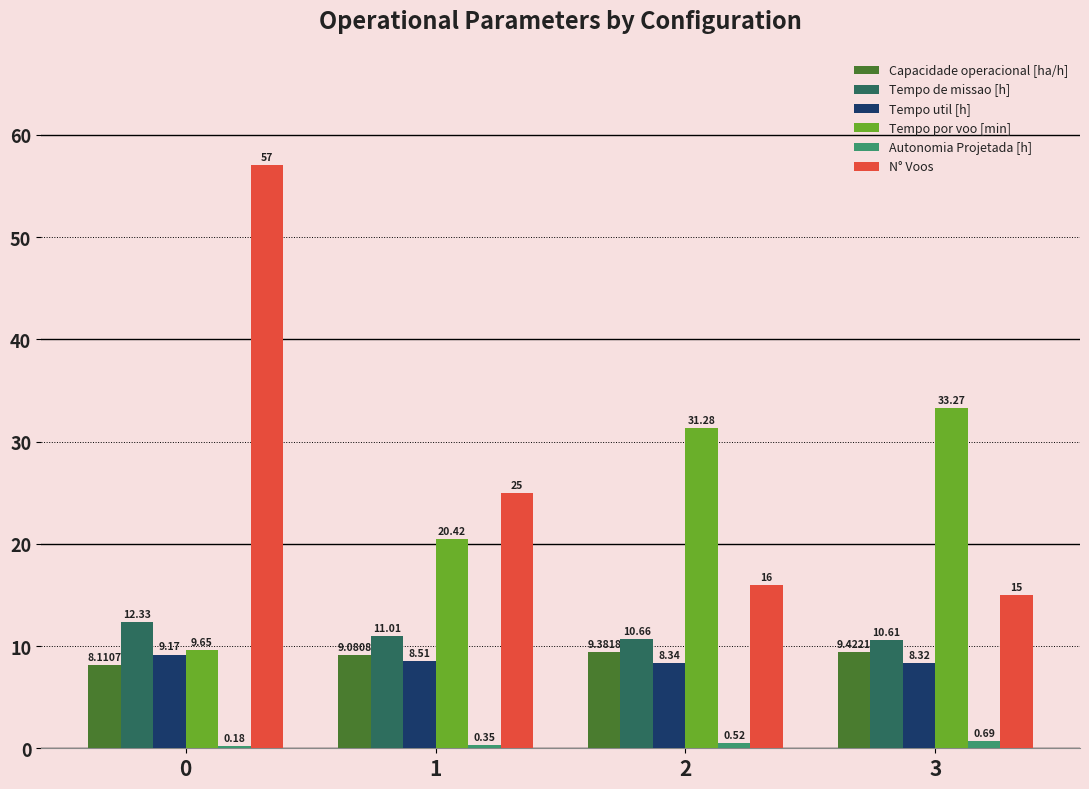

The Capacidade operacional [ha/h] series shows 9.4 at 3. True or false?

True